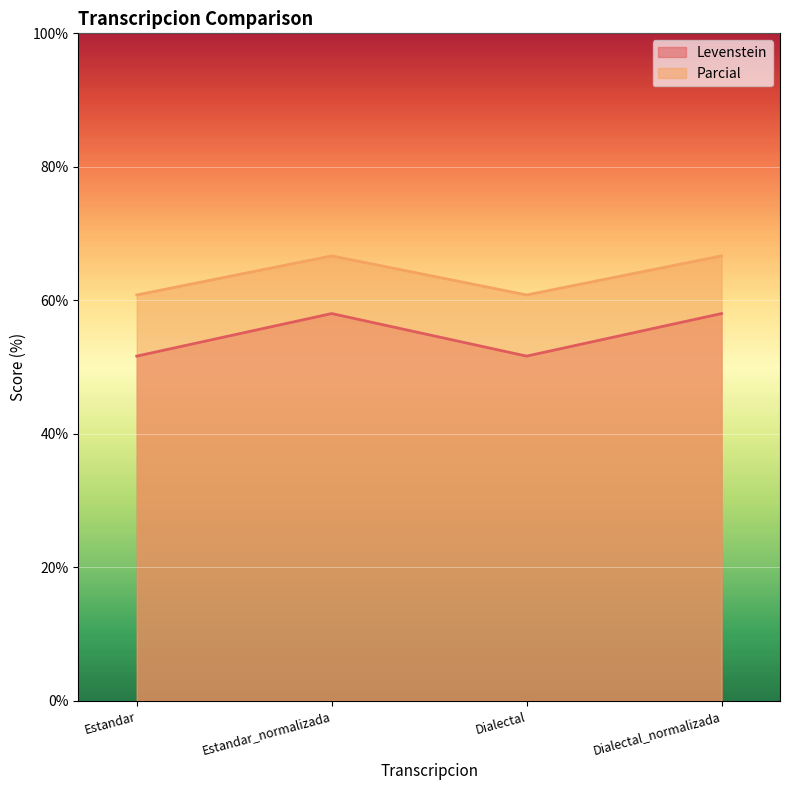

What is the label of the 3rd point from the left?

Dialectal